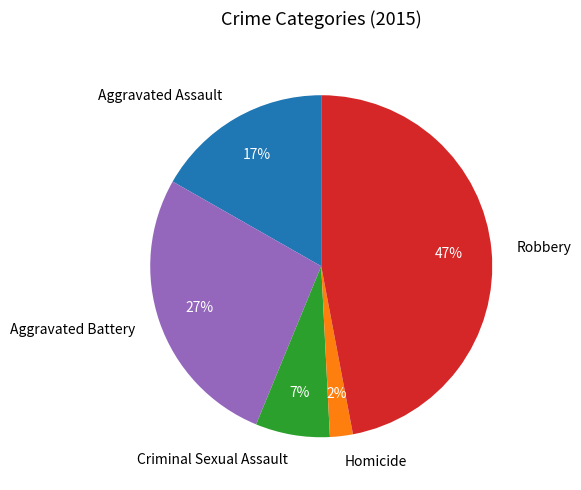

Count the number of slices in the pie.

5